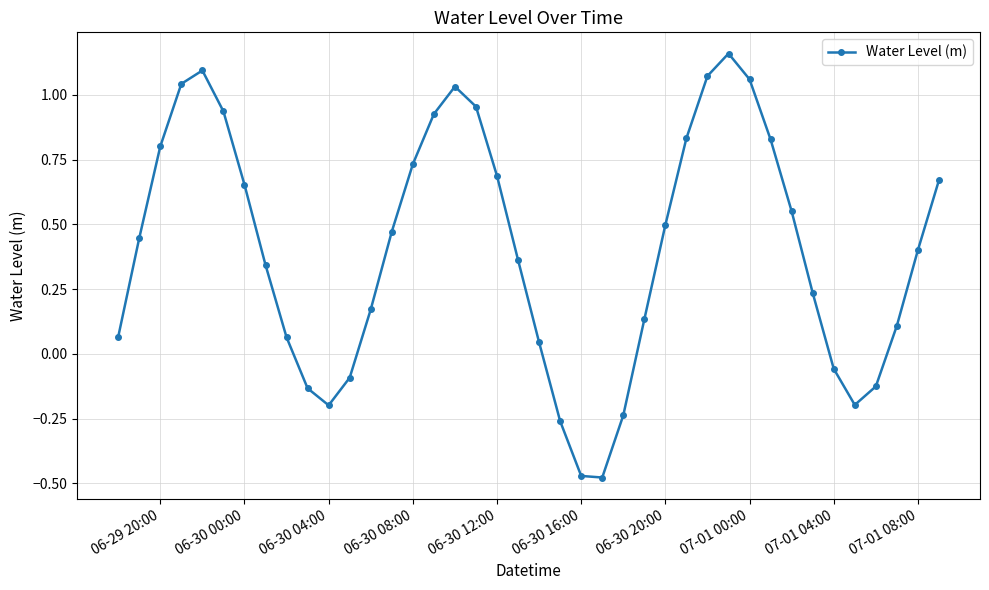

How many interior local peaks (higher than both neighbors) does the data have?

3